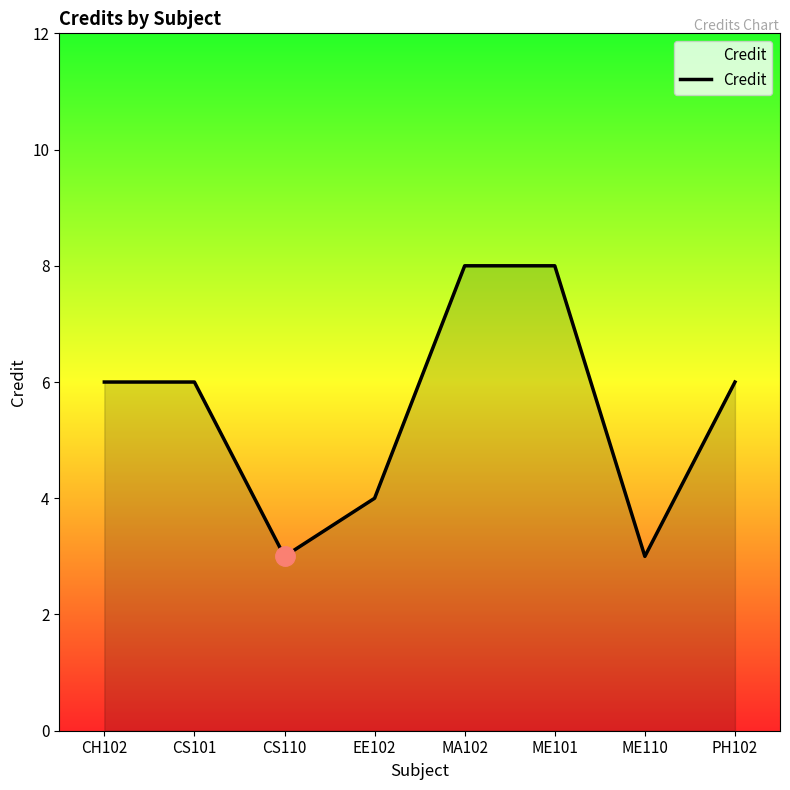

The chart shows a value of 4 at PH102. True or false?

False